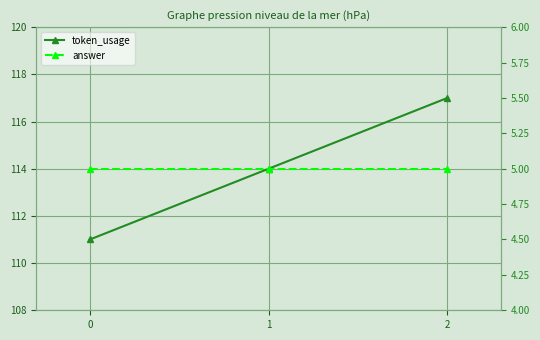

What is the difference between the highest and lowest values at 2?

112